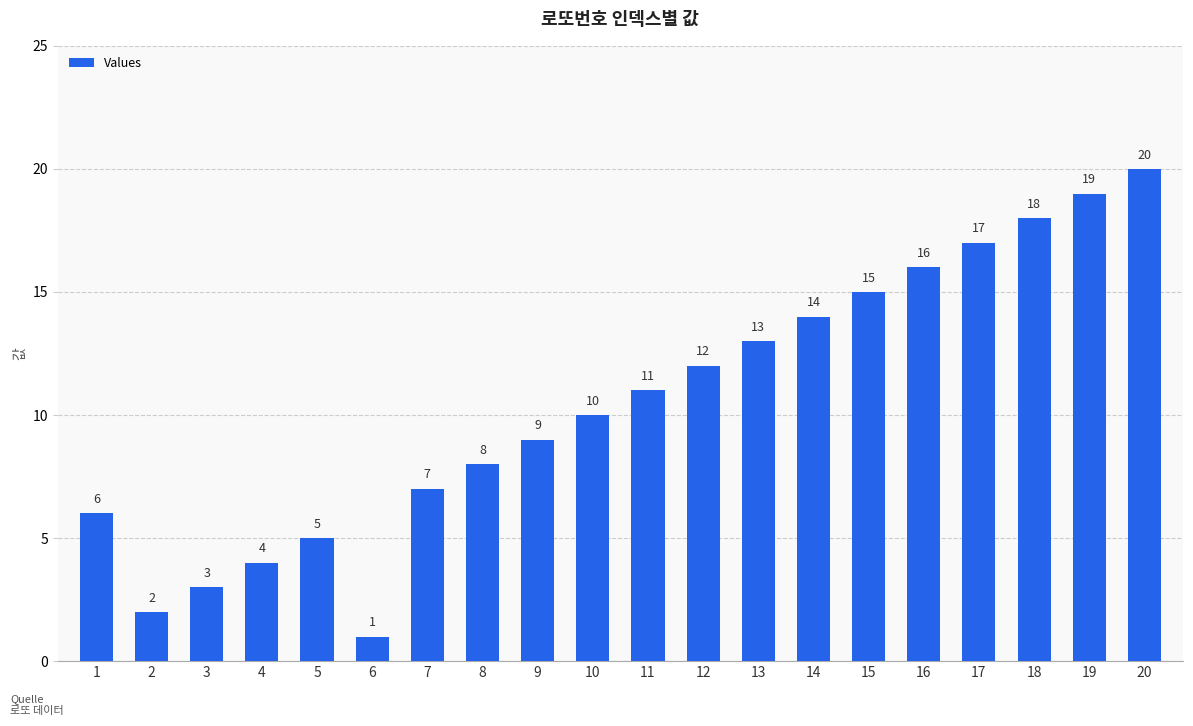

Reading left to right, transcribe all the data shown in this chart.

1=6	2=2	3=3	4=4	5=5	6=1	7=7	8=8	9=9	10=10	11=11	12=12	13=13	14=14	15=15	16=16	17=17	18=18	19=19	20=20